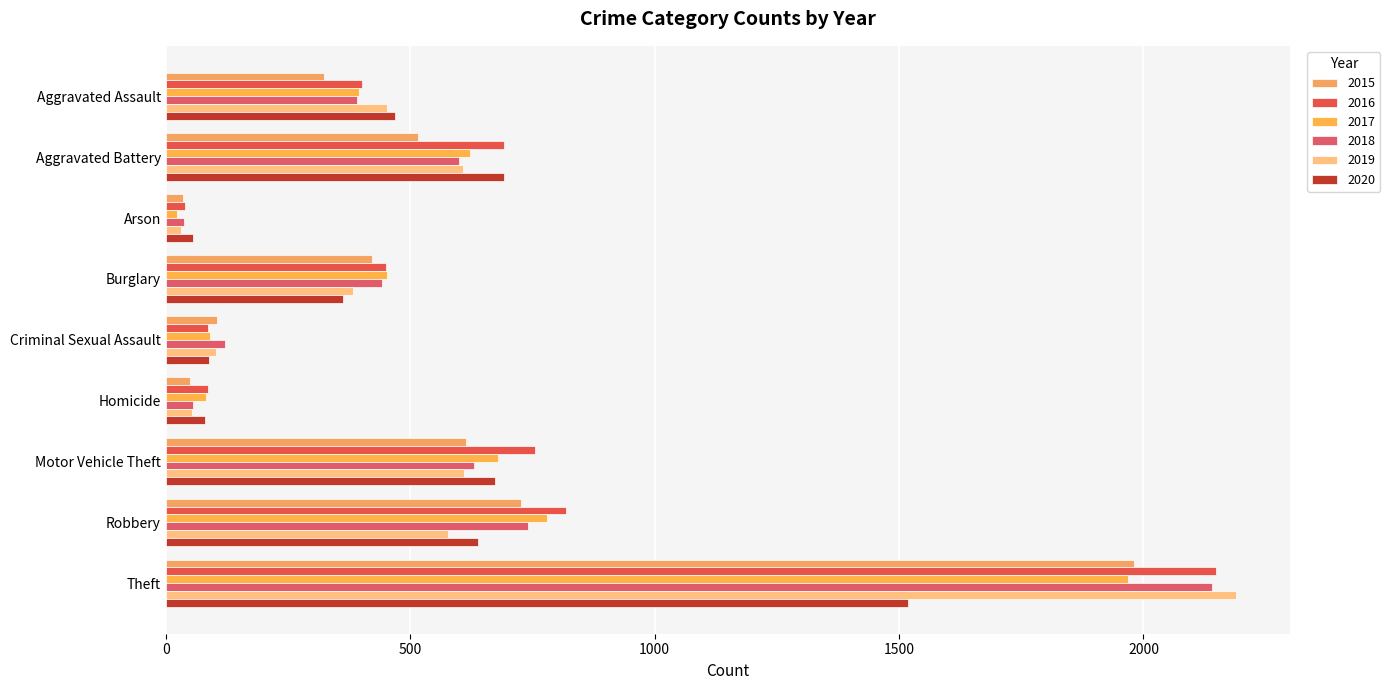

Is it true that 2017 equals 33 at Arson?

False